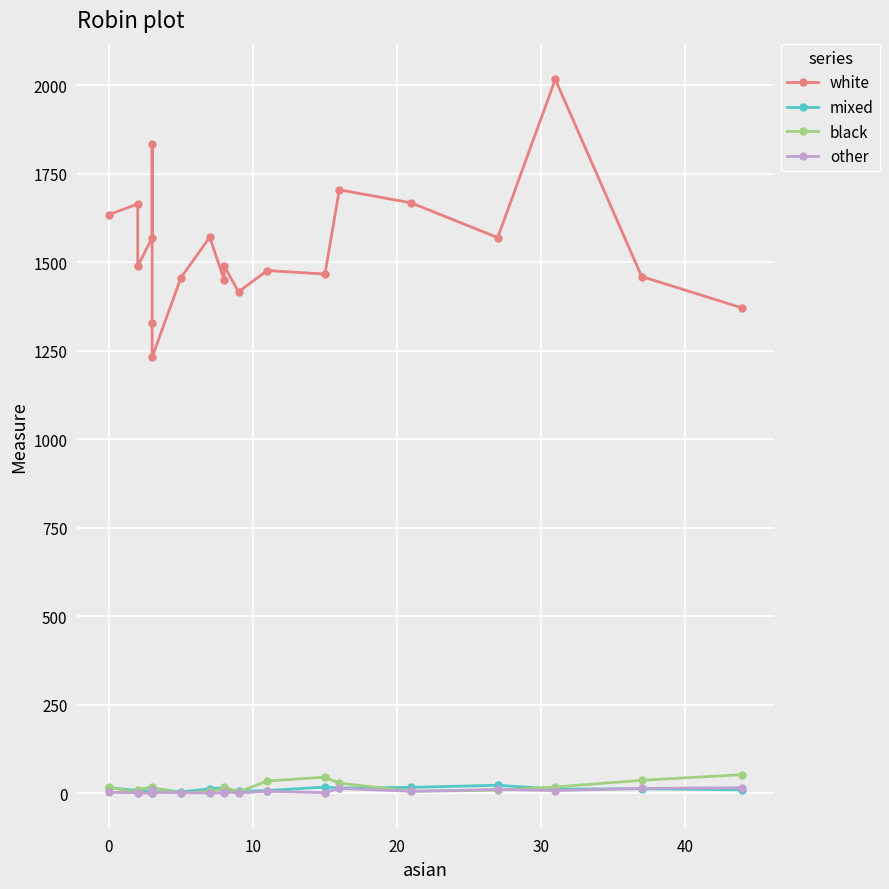

Which series ends up on top after the final intersection of mixed and black?

black